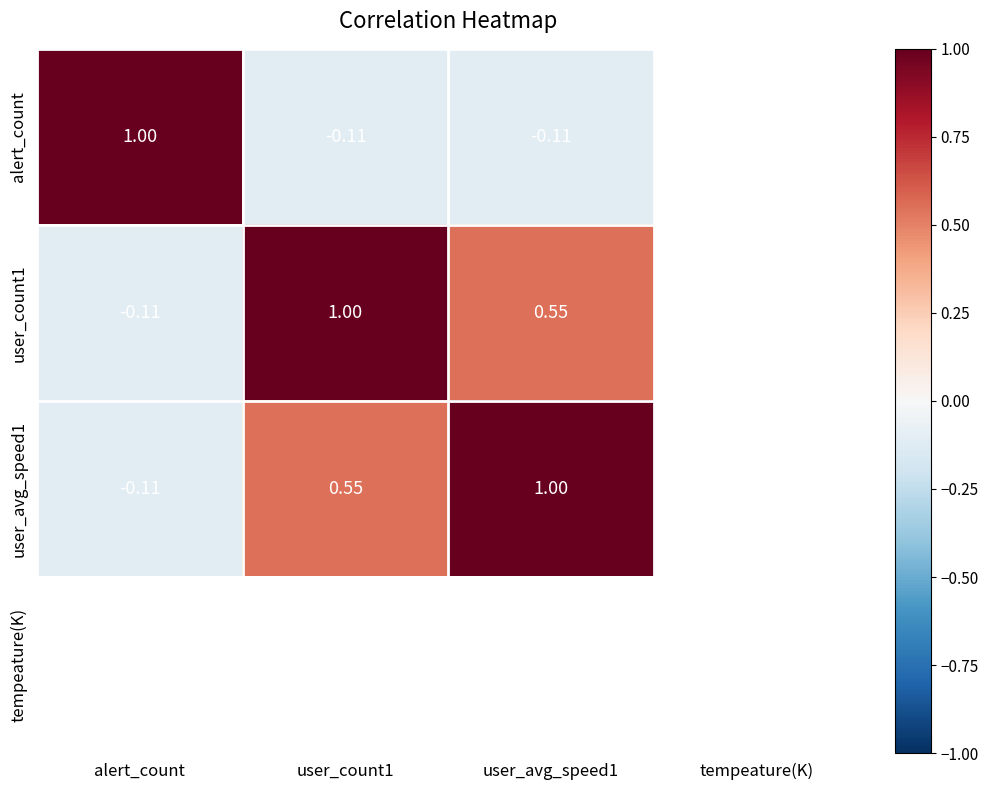

Is the value of user_avg_speed1 at user_avg_speed1 greater than the value of user_count1 at alert_count?

Yes